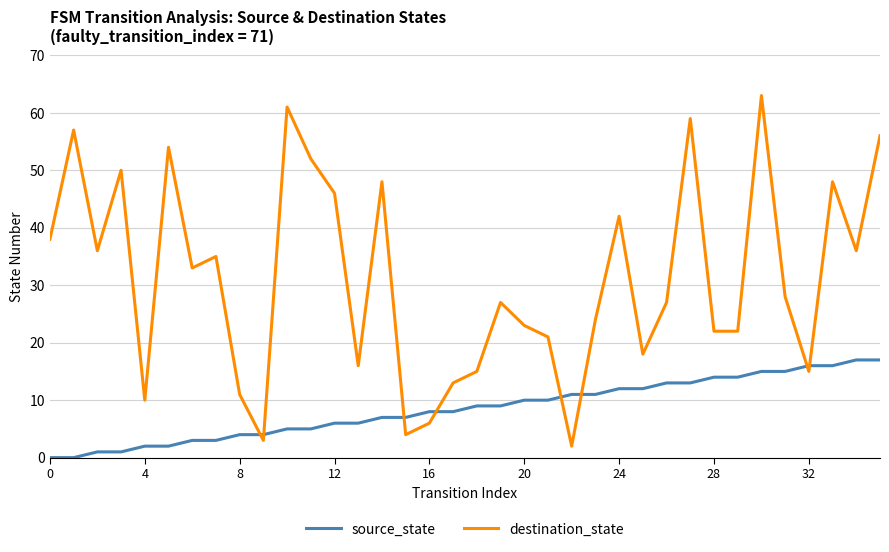

Which series has the largest range (max minus min)?

destination_state